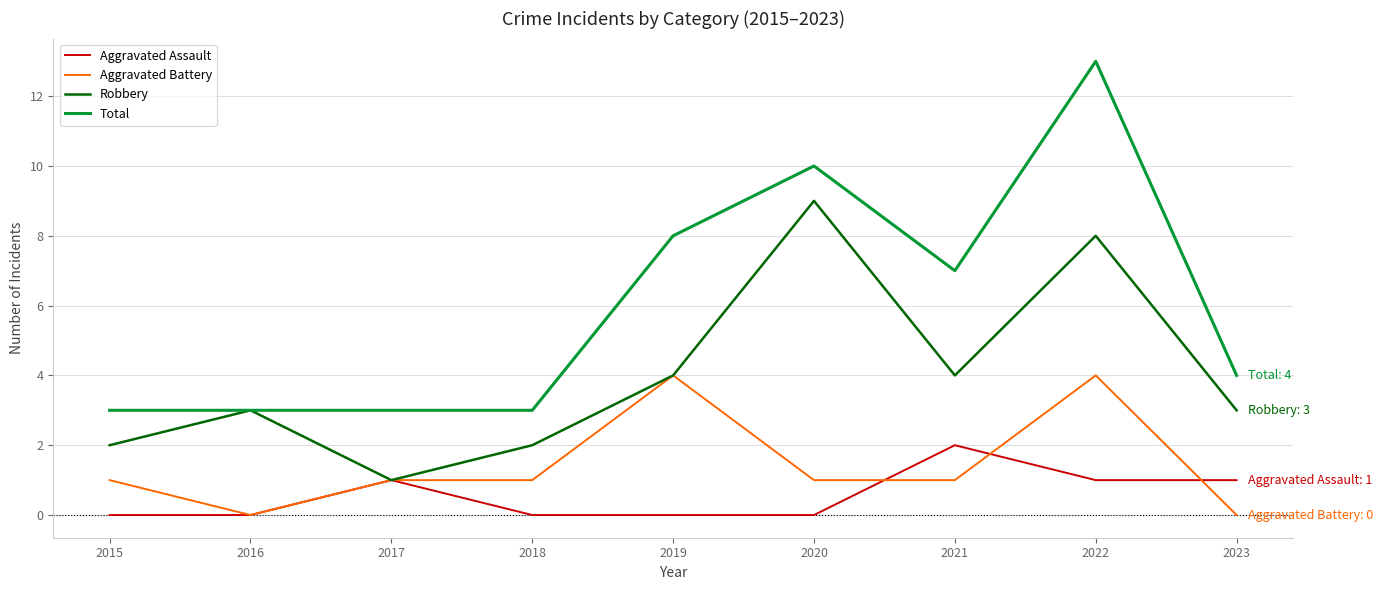

Which series has the widest spread of values?

Total